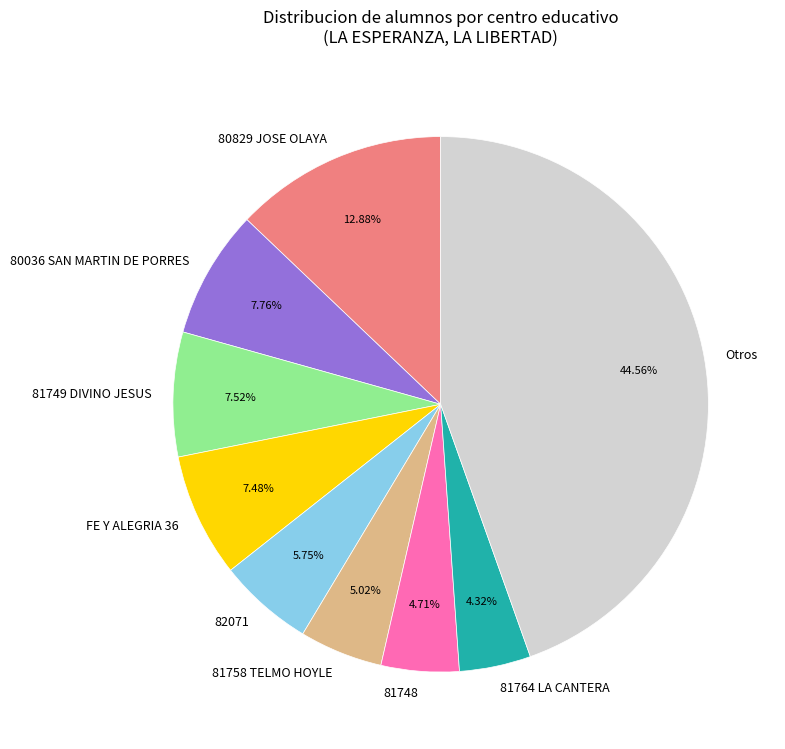

Which category has the biggest portion of the pie?

Otros